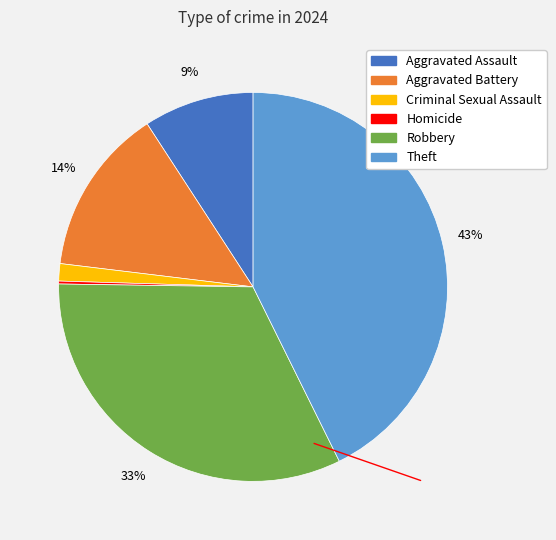

Is the sum of Criminal Sexual Assault and Theft greater than half?

No